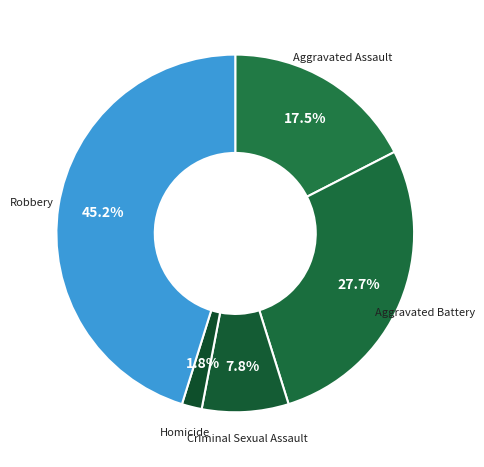

To the nearest percent, what is the combined percentage of Homicide and Aggravated Assault?

19%